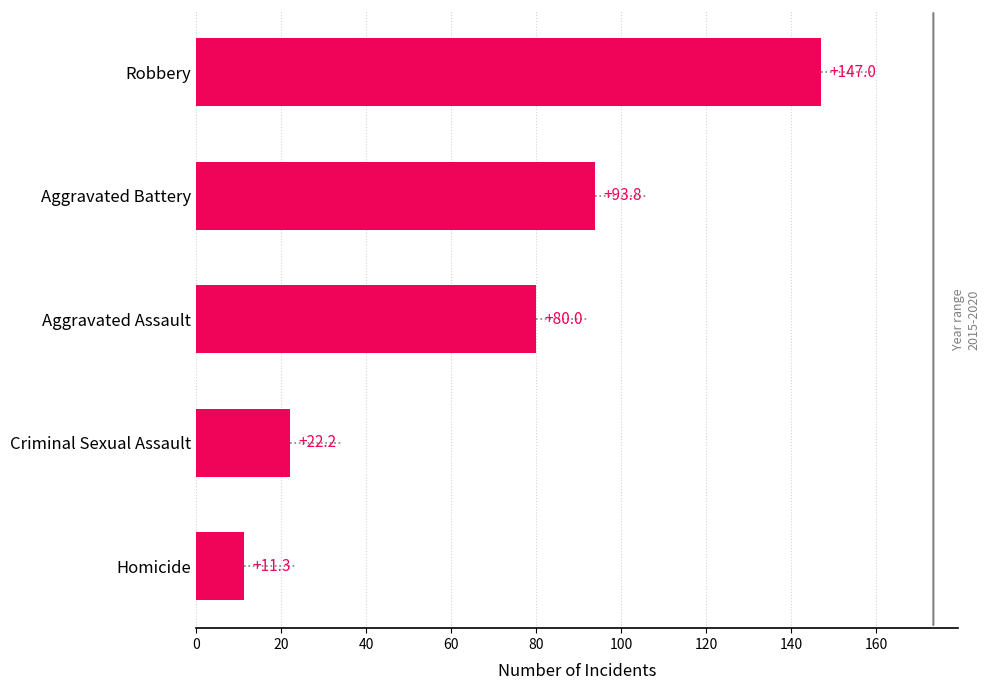

Reading bottom to top, what are all the values shown in this chart?

11.3	22.2	80.0	93.8	147.0